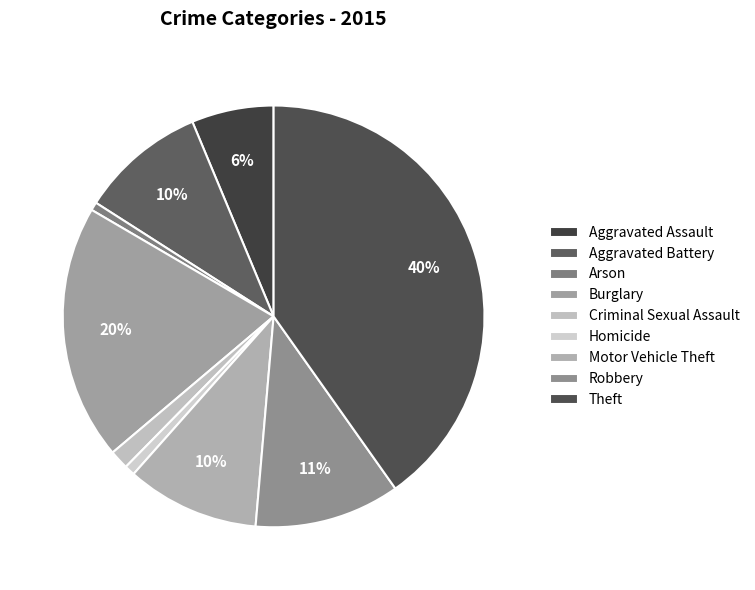

To the nearest percent, what is the difference between the Arson and Aggravated Battery slice percentages?

9%